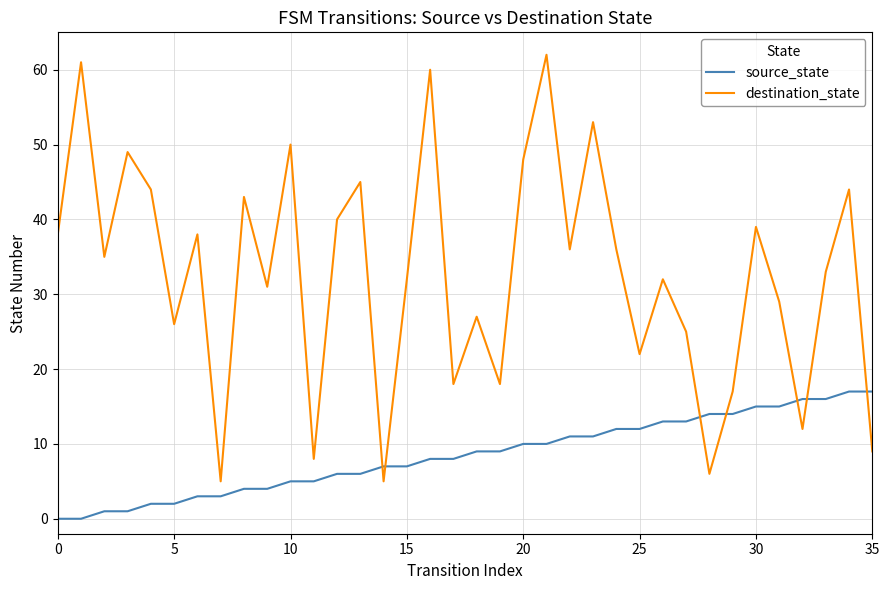

Rank the series by their maximum value, from lowest to highest.

source_state, destination_state